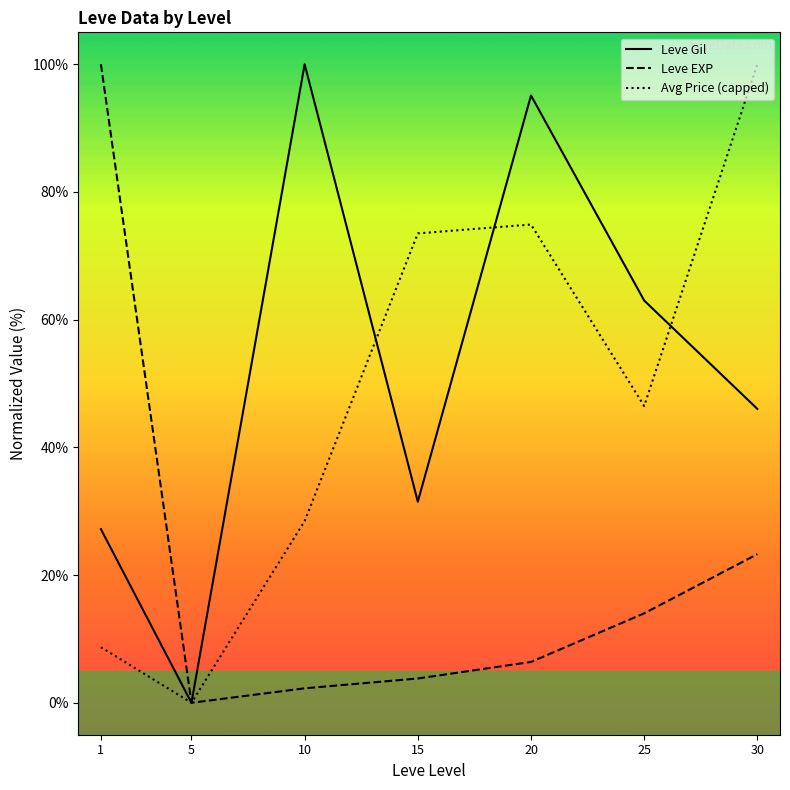

True or false: Leve Gil has a value of 35.8 at 25.

False